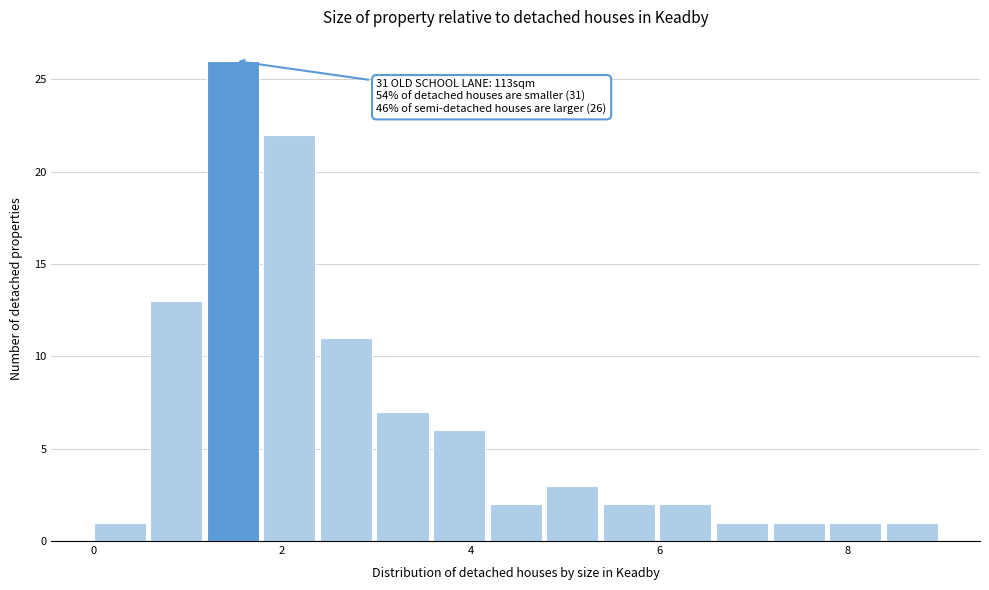

Read against the x-axis, roughly where is the centre of the tallest bar?

1.4